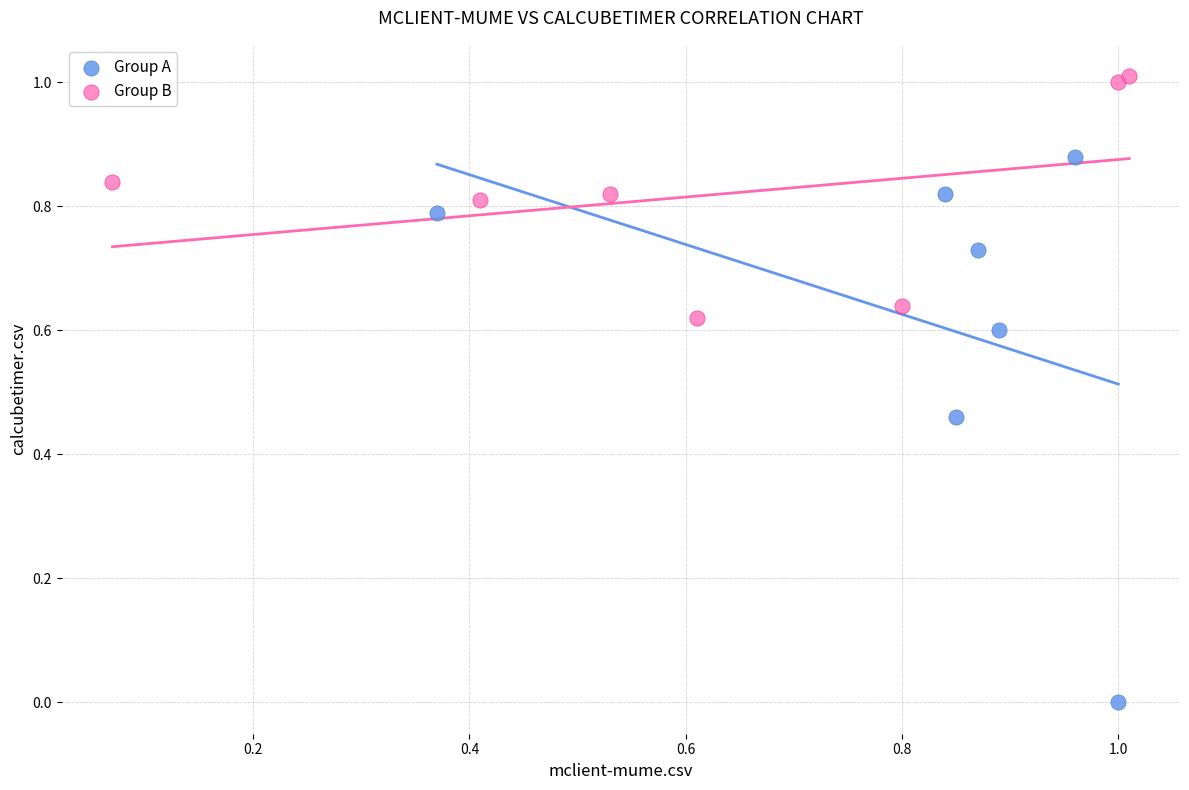

Which series has the widest spread of Y values?

Group A